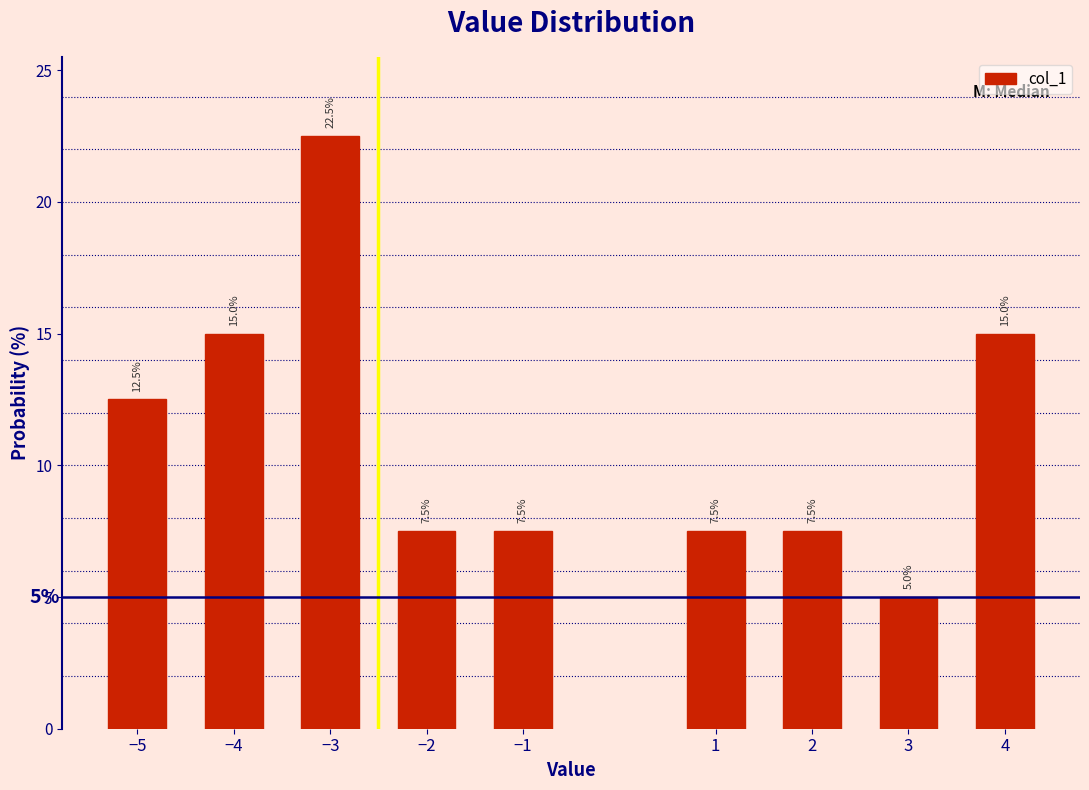

Reading left to right, extract all data points from this chart.

12.5	15.0	22.5	7.5	7.5	7.5	7.5	5.0	15.0